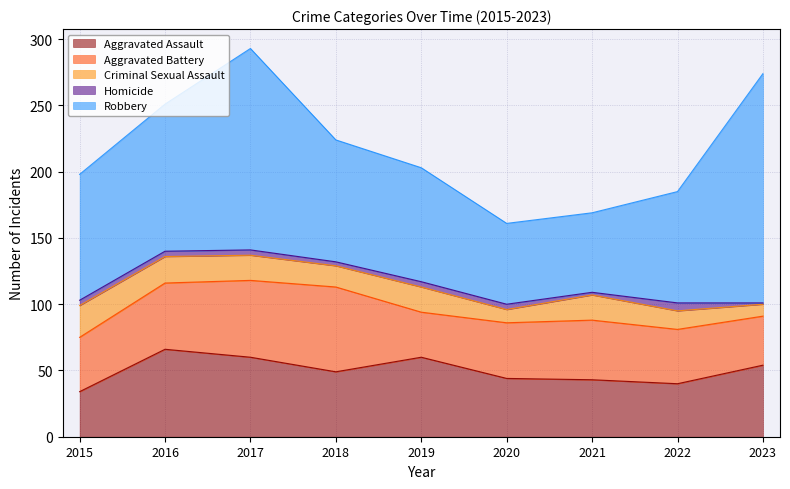

Reading left to right, what are all the values shown in this chart?

Aggravated Assault: 34	66	60	49	60	44	43	40	54
Aggravated Battery: 41	50	58	64	34	42	45	41	37
Criminal Sexual Assault: 24	20	19	16	19	10	19	14	9
Homicide: 4	4	4	3	4	4	2	6	1
Robbery: 95	111	152	92	86	61	60	84	173